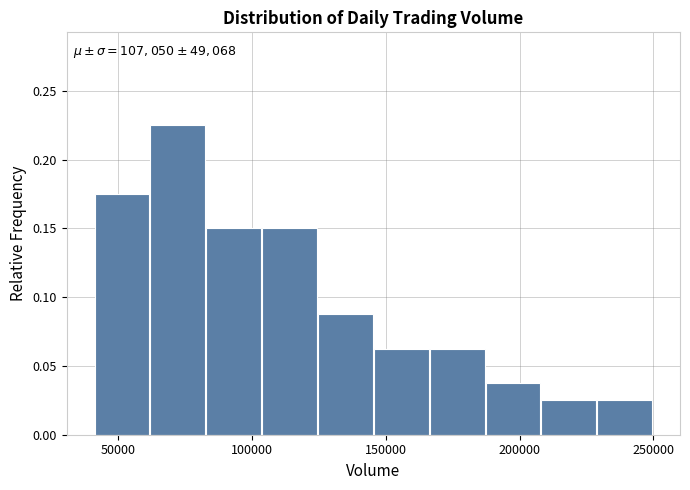

Over which range of the x-axis is the bar tallest?

60000 to 85000